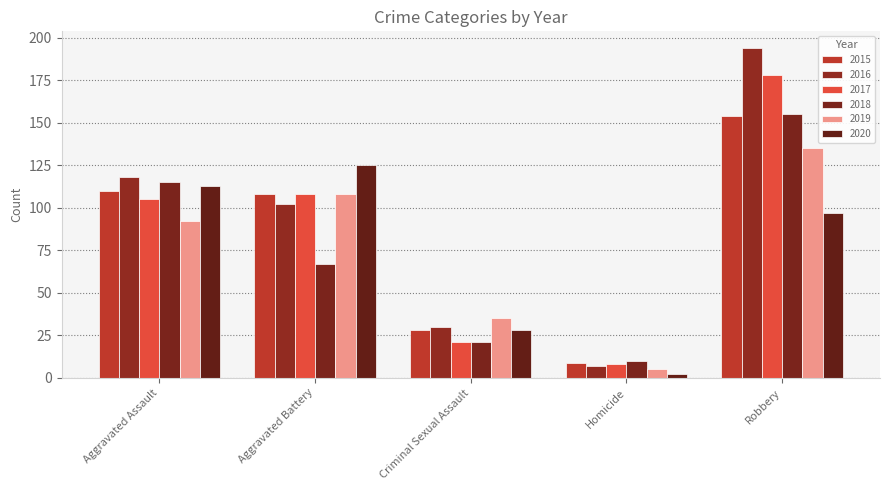

How many data points in 2018 are less than 67?

2